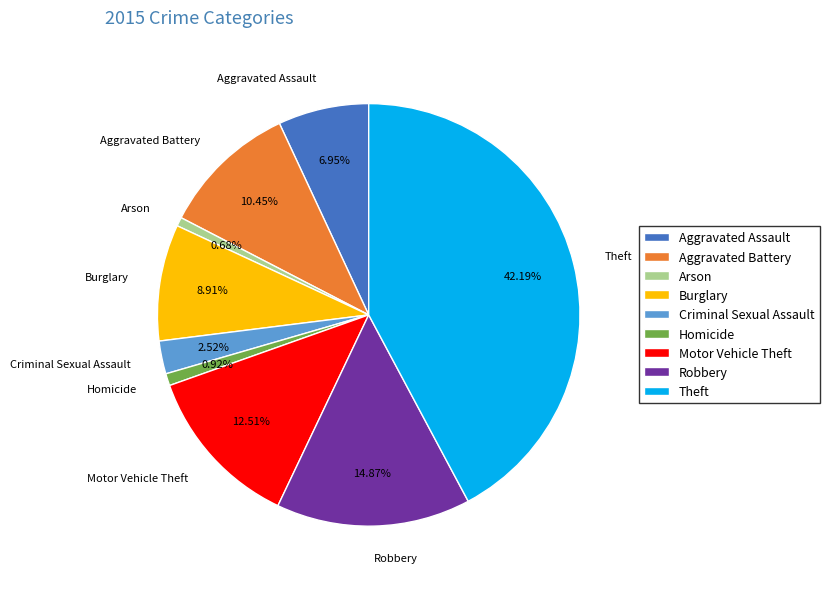

How much of the chart is everything except Motor Vehicle Theft?

87.5%